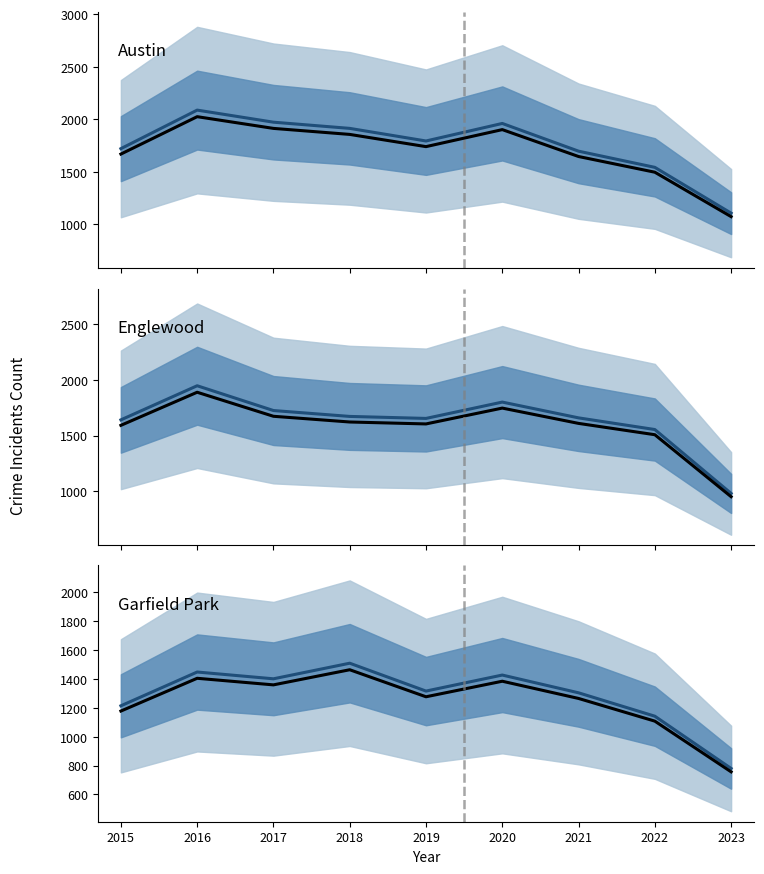

The Austin (historical) series shows 1071.8 at 2023. True or false?

True